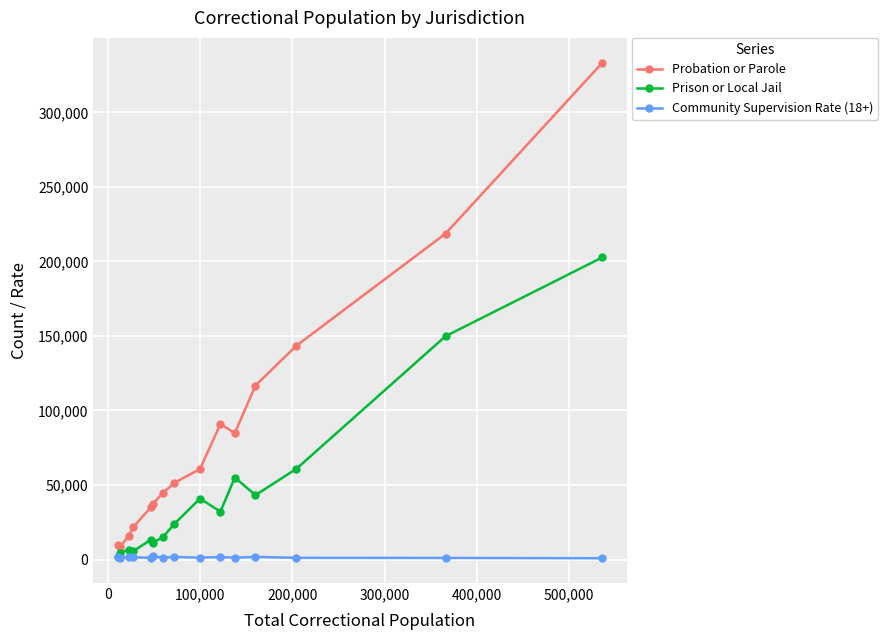

True or false: Probation or Parole and Prison or Local Jail cross at least once.

False